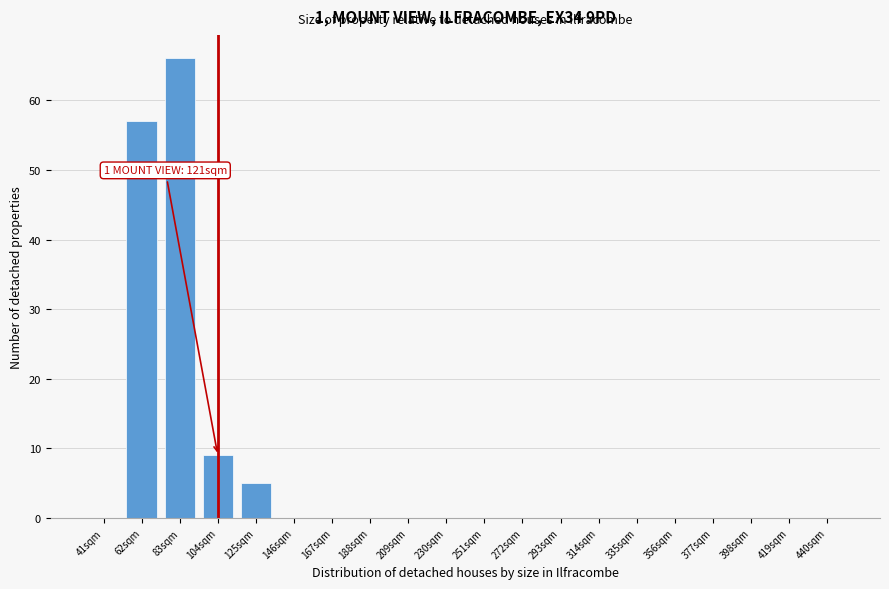

Reading right to left, what are all the values shown in this chart?

440sqm=0	419sqm=0	398sqm=0	377sqm=0	356sqm=0	335sqm=0	314sqm=0	293sqm=0	272sqm=0	251sqm=0	230sqm=0	209sqm=0	188sqm=0	167sqm=0	146sqm=0	125sqm=5	104sqm=9	83sqm=66	62sqm=57	41sqm=0